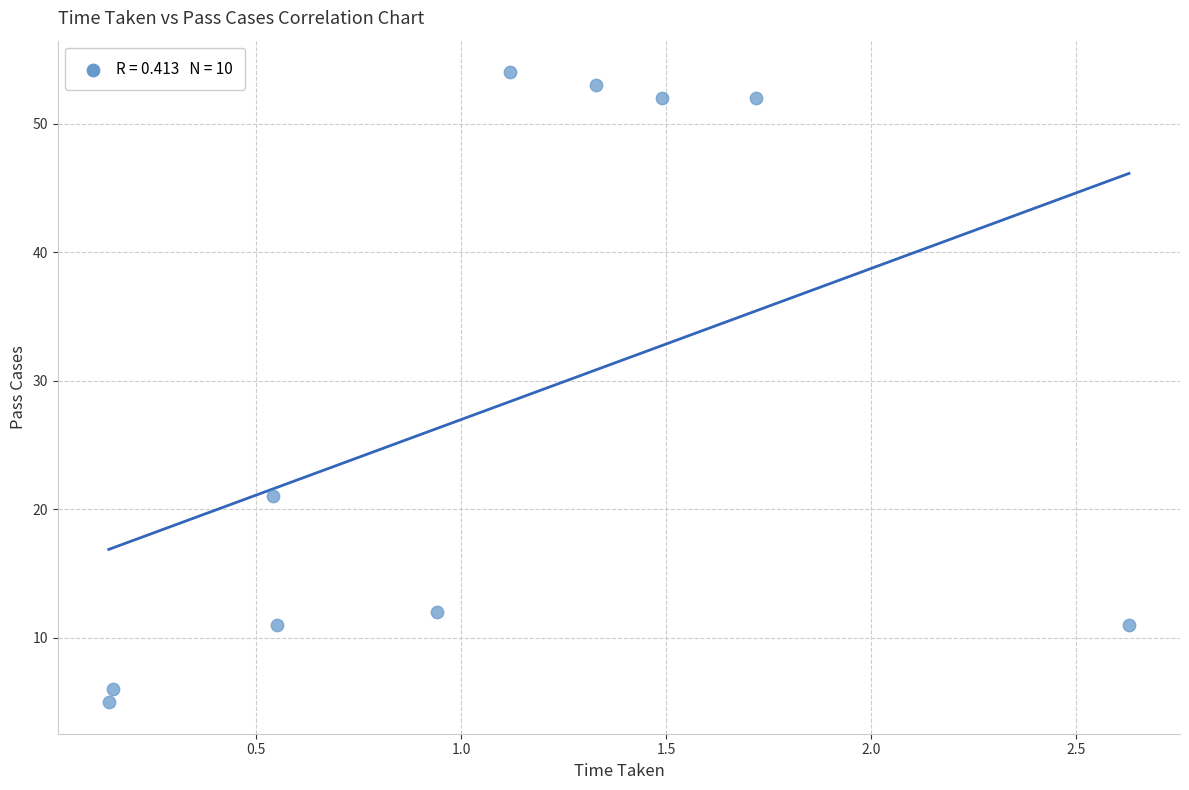

What is the average Y value?

28